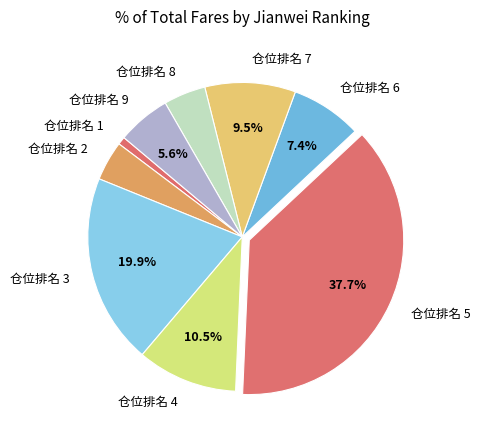

Between 仓位排名 9 and 仓位排名 1, which is larger?

仓位排名 9